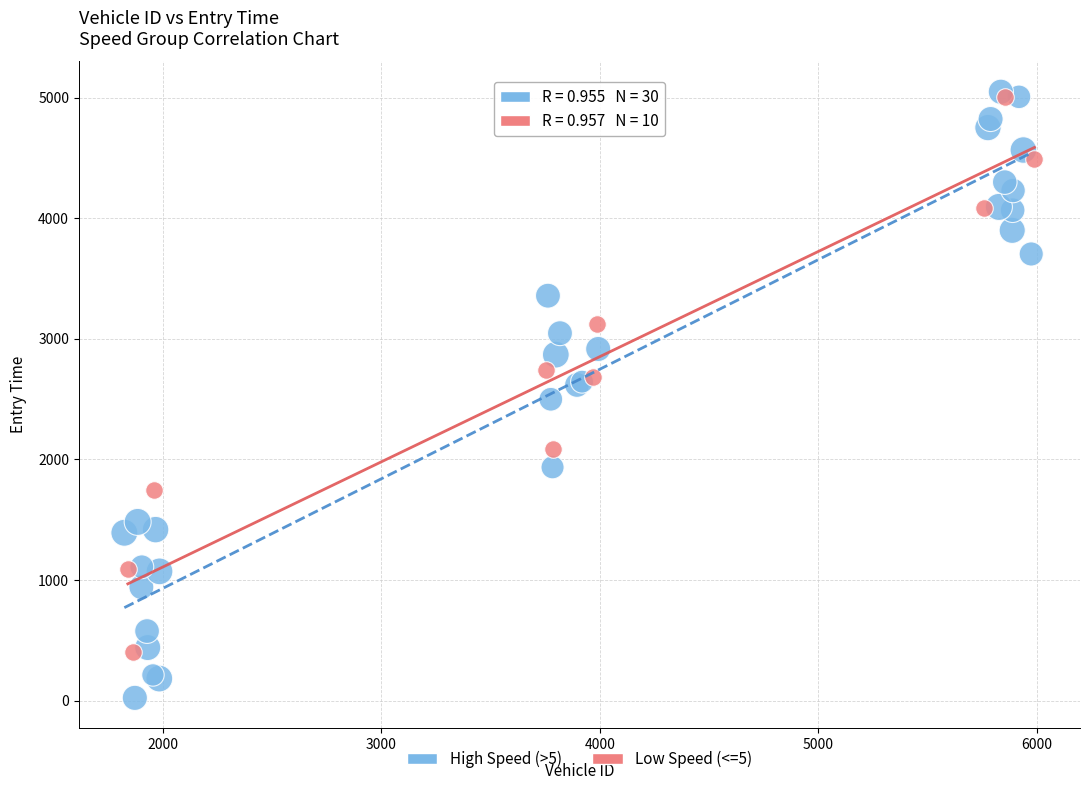

Which series contains the lowest Y value?

High Speed (>5)